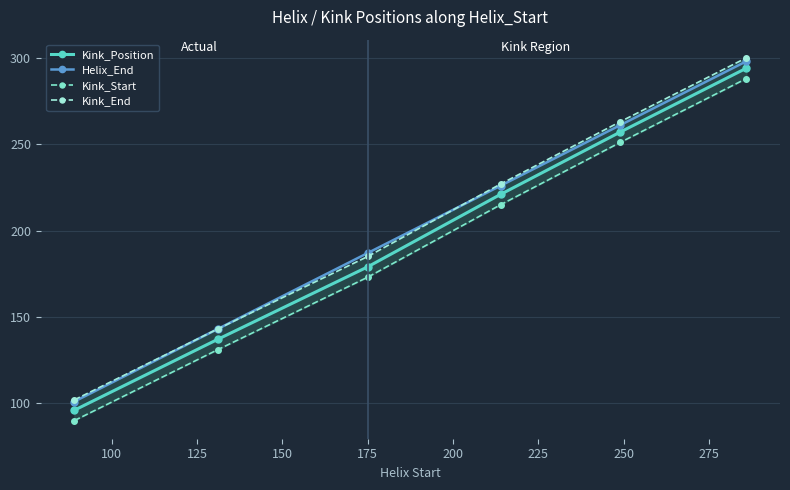

How many categories are shown in the chart?

6